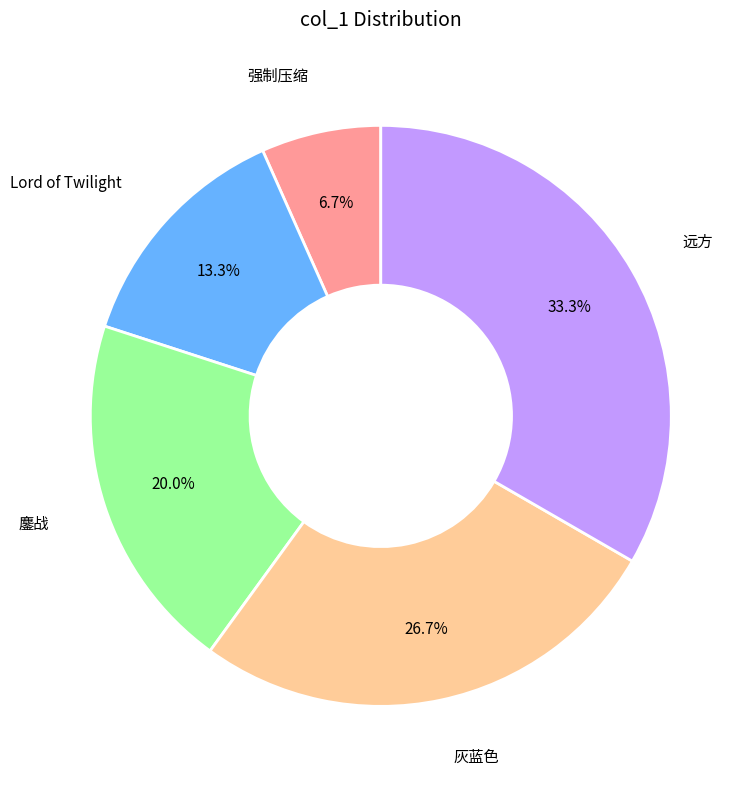

Does any single category account for the majority?

No